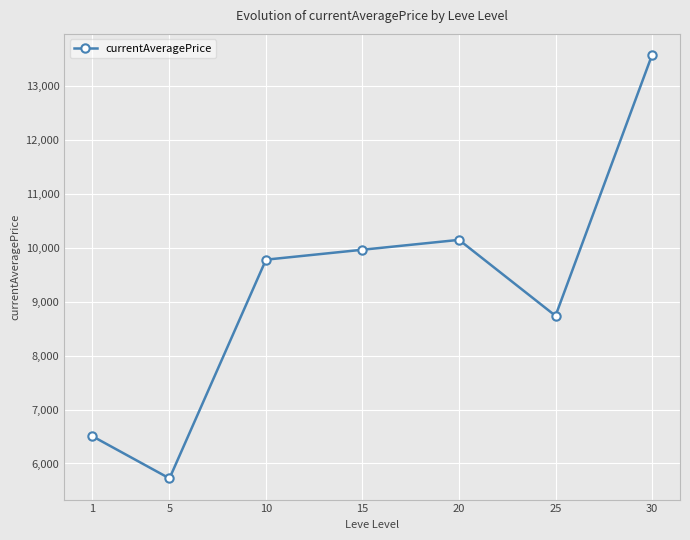

How many interior local peaks (higher than both neighbors) does the data have?

1